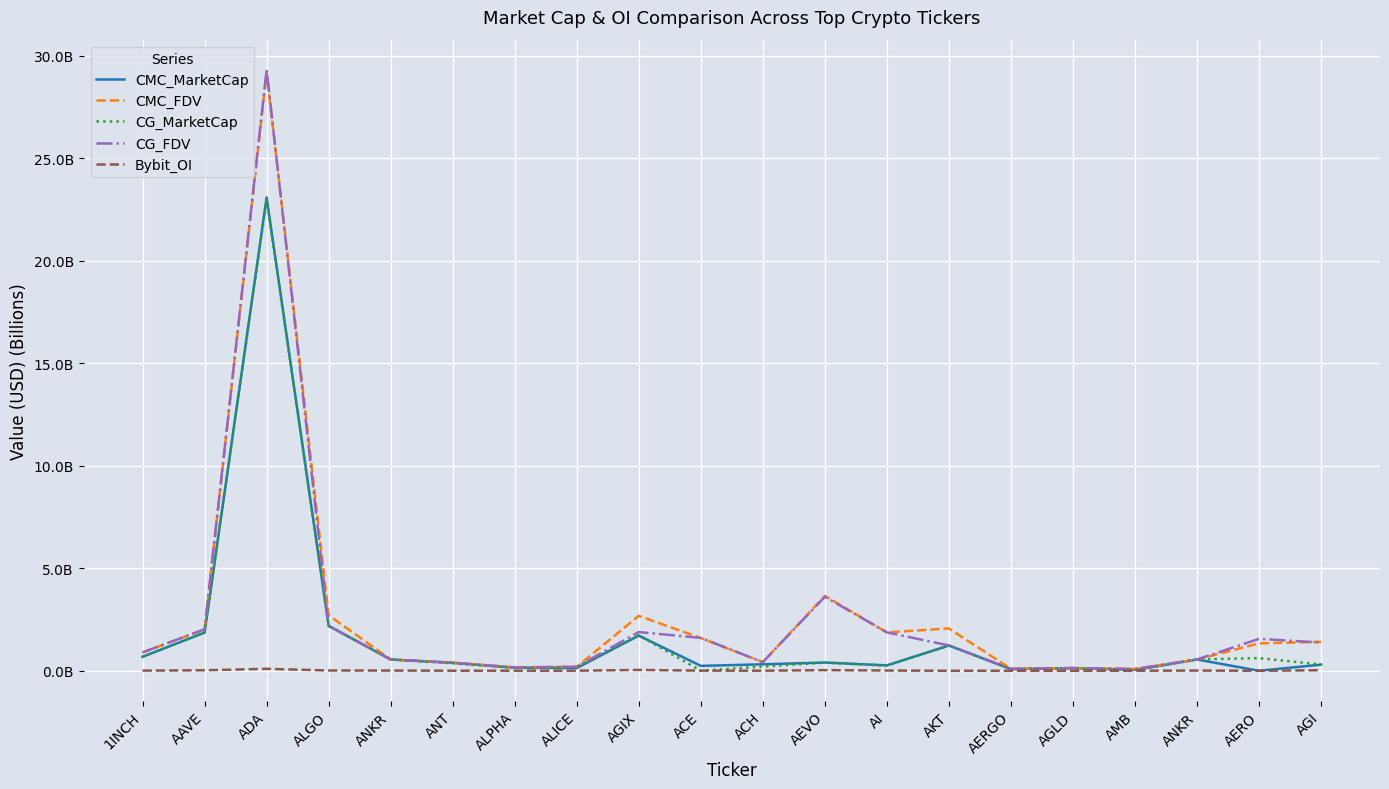

True or false: CMC_MarketCap and CG_FDV cross at least once.

False